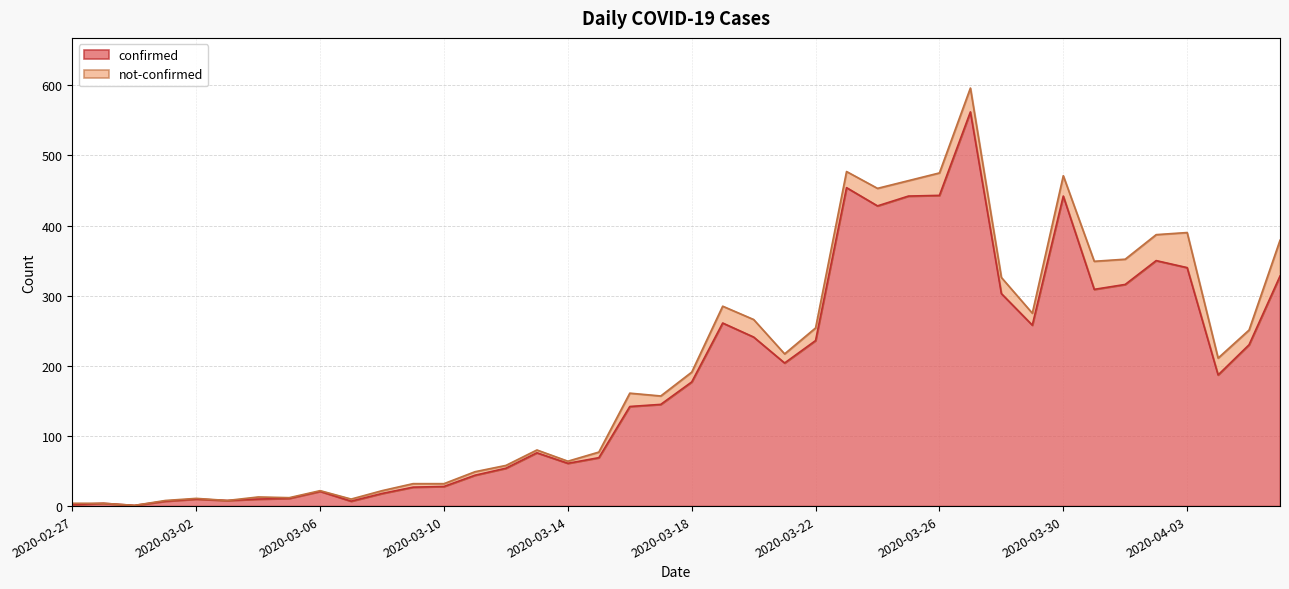

What is the highest value of the confirmed series?

562